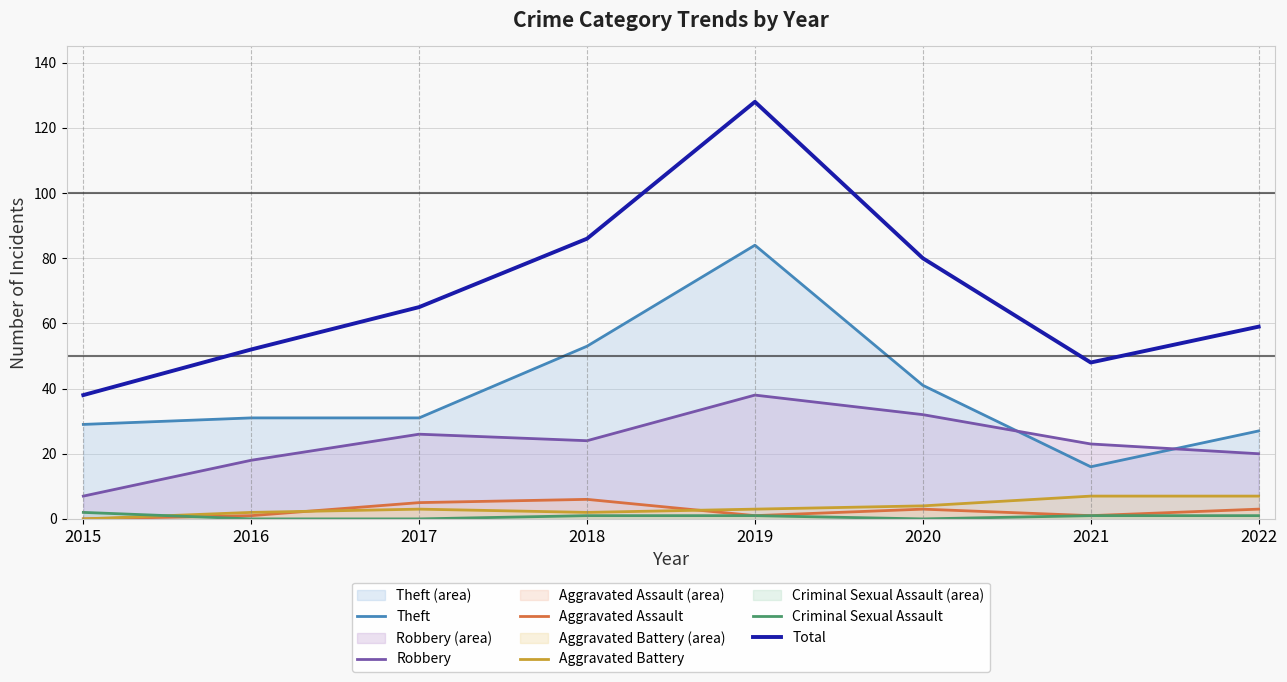

True or false: Total and Criminal Sexual Assault cross at least once.

False